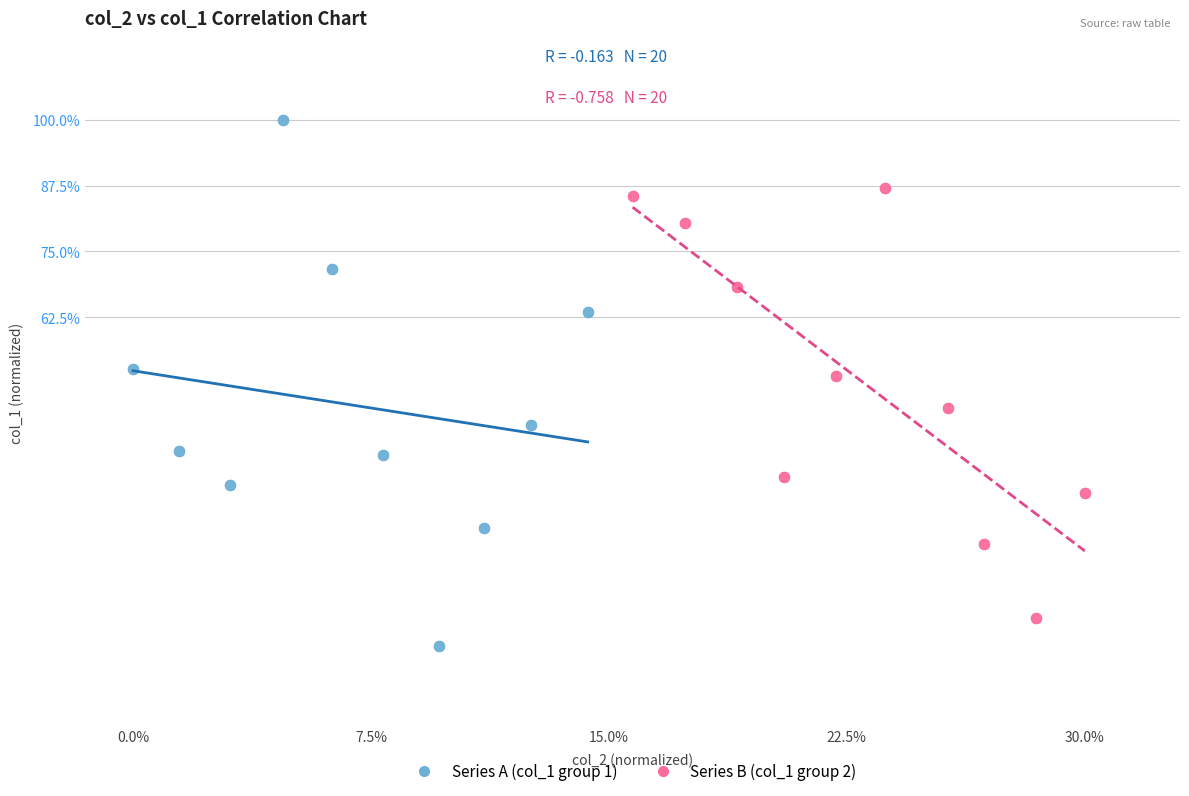

What are all the series names shown in the legend?

Series A (col_1 group 1), Series B (col_1 group 2)